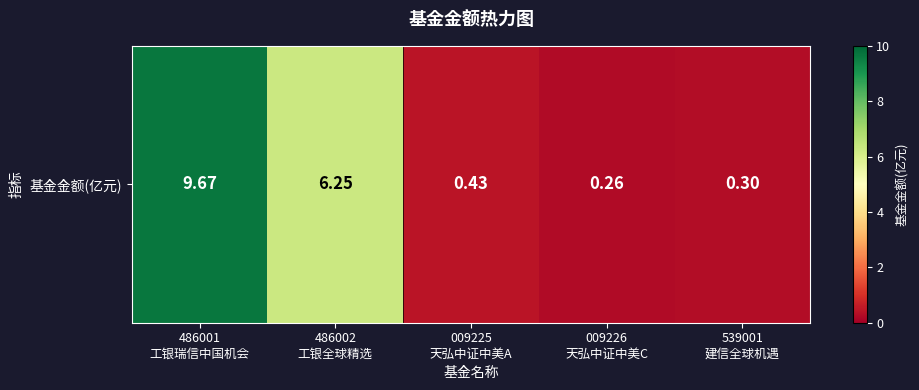

The value at 009225
天弘中证中美A is 0.2. True or false?

False